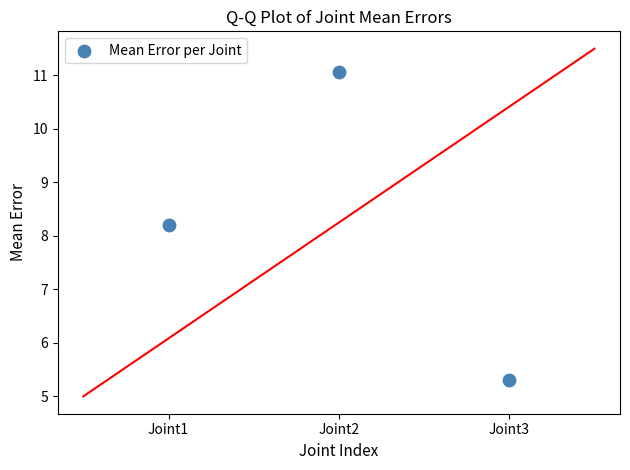

What Y value in the scatter plot is closest to 8?

8.2